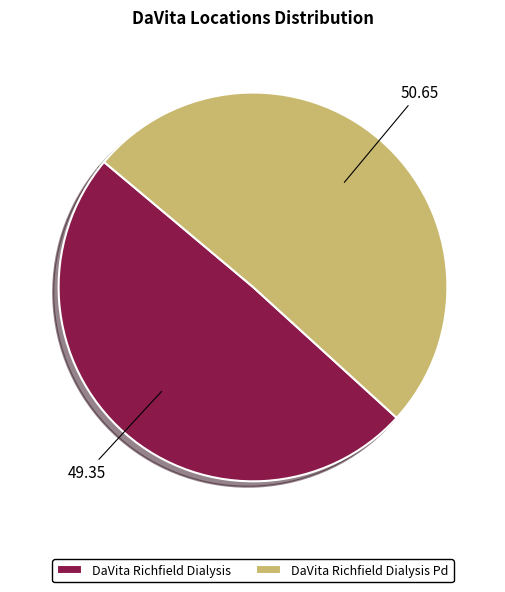

Is there any slice that represents more than half of the pie?

Yes